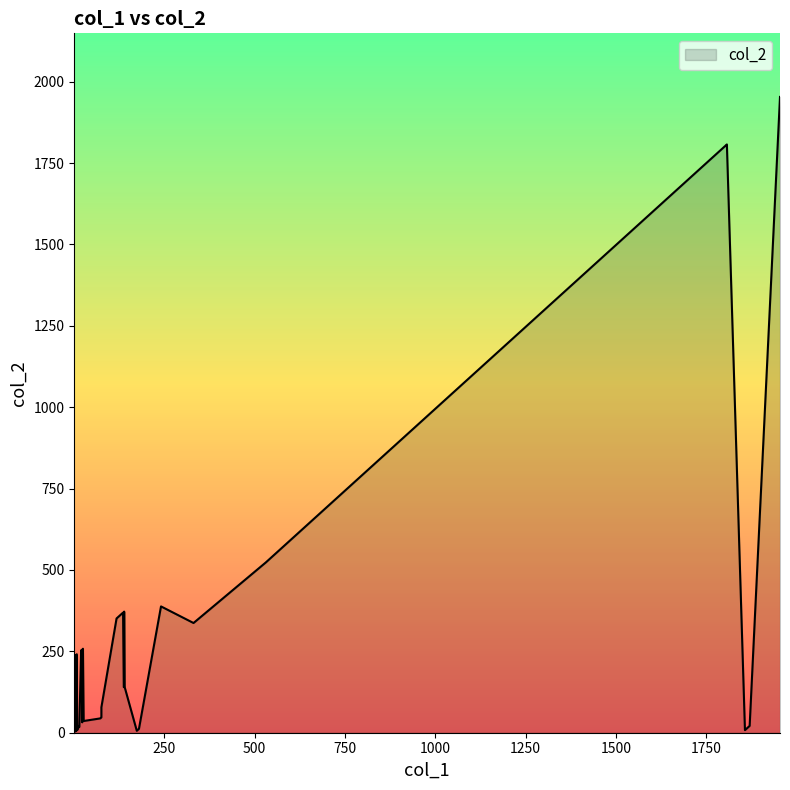

Rank the categories by value from lowest to highest.

2, 5, 6, 8, 8, 10, 12, 13, 18, 19, 21, 32, 36, 44, 45, 46, 47, 78, 140, 141, 142, 235, 237, 238, 239, 241, 253, 254, 257, 258, 337, 351, 352, 369, 372, 388, 523, 1805, 1807, 1953